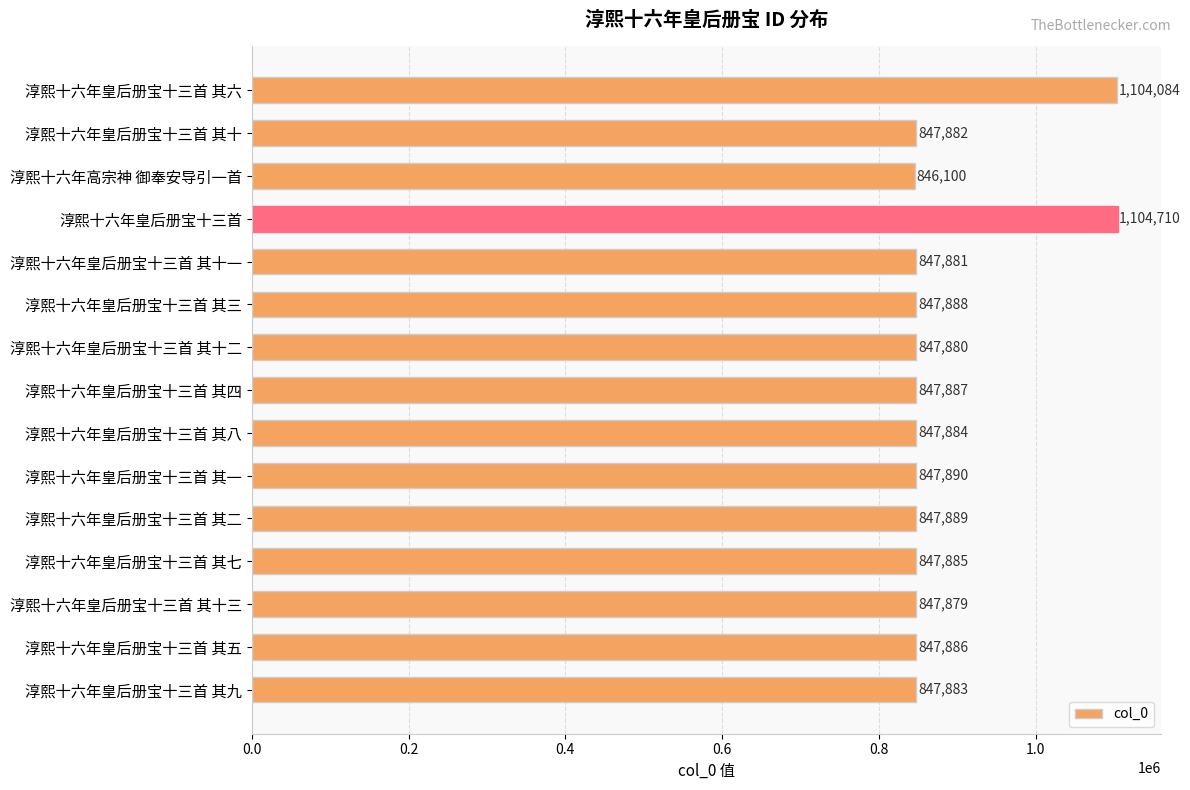

Reading top to bottom, list all the values displayed in this chart.

1104084	847882	846100	1104710	847881	847888	847880	847887	847884	847890	847889	847885	847879	847886	847883